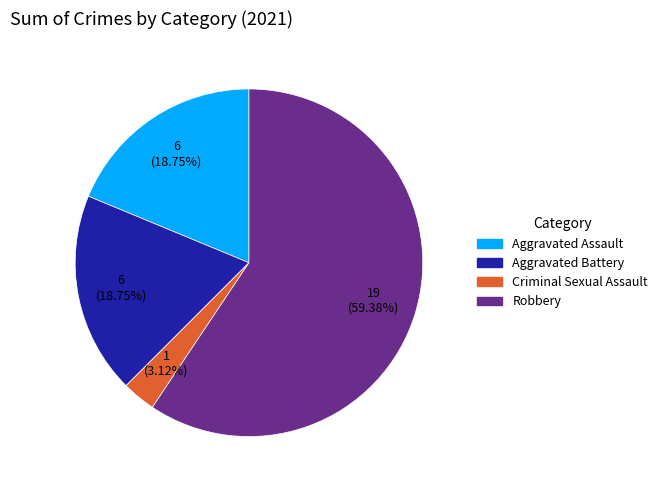

To the nearest percent, what is the average slice percentage?

25%